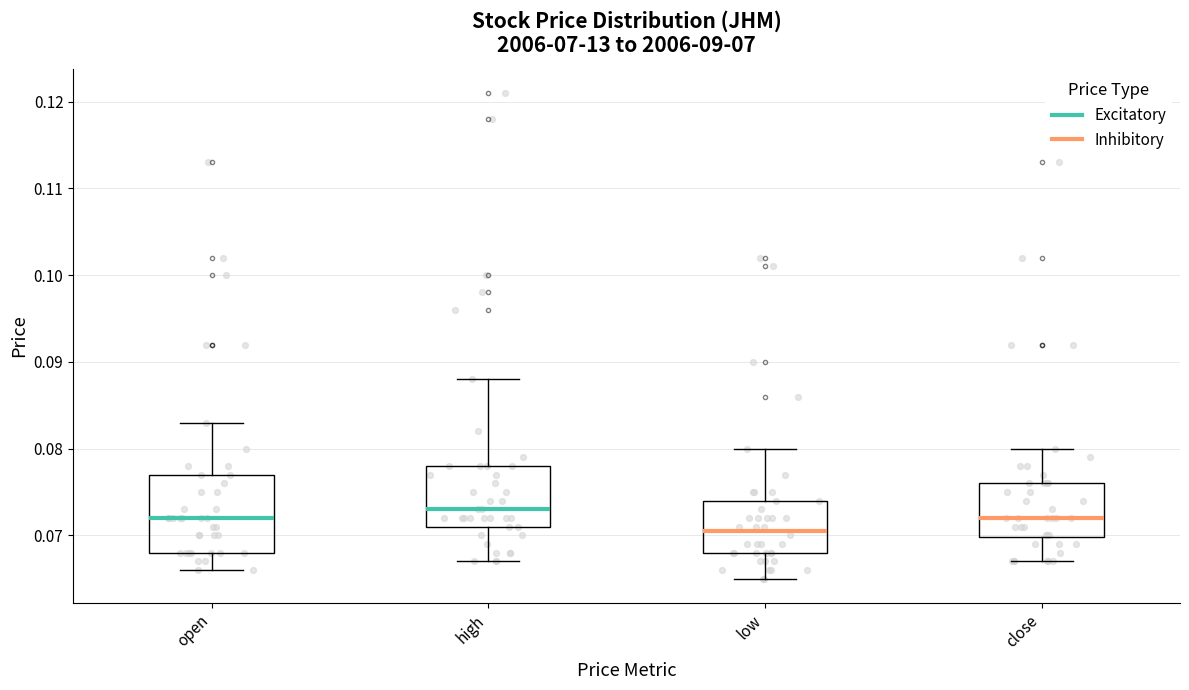

Reading left to right, transcribe this box plot: for each box, give where its median line is, the range the box spans, and where its two whiskers end, as read against the y-axis. The values are not printed on the chart, so give them approximately, as read against the axis.

open: median 0.072, box 0.068 to 0.077, whiskers 0.066 to 0.083
high: median 0.073, box 0.071 to 0.078, whiskers 0.067 to 0.088
low: median 0.071, box 0.068 to 0.074, whiskers 0.065 to 0.080
close: median 0.072, box 0.070 to 0.076, whiskers 0.067 to 0.080